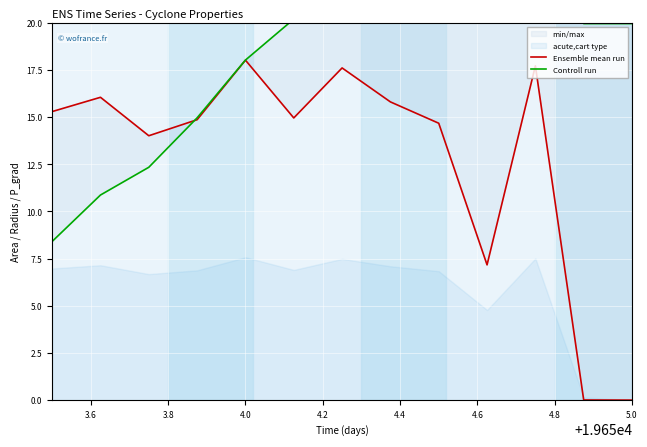

After their last crossing, which series has the higher values: Controll run or Ensemble mean run?

Controll run